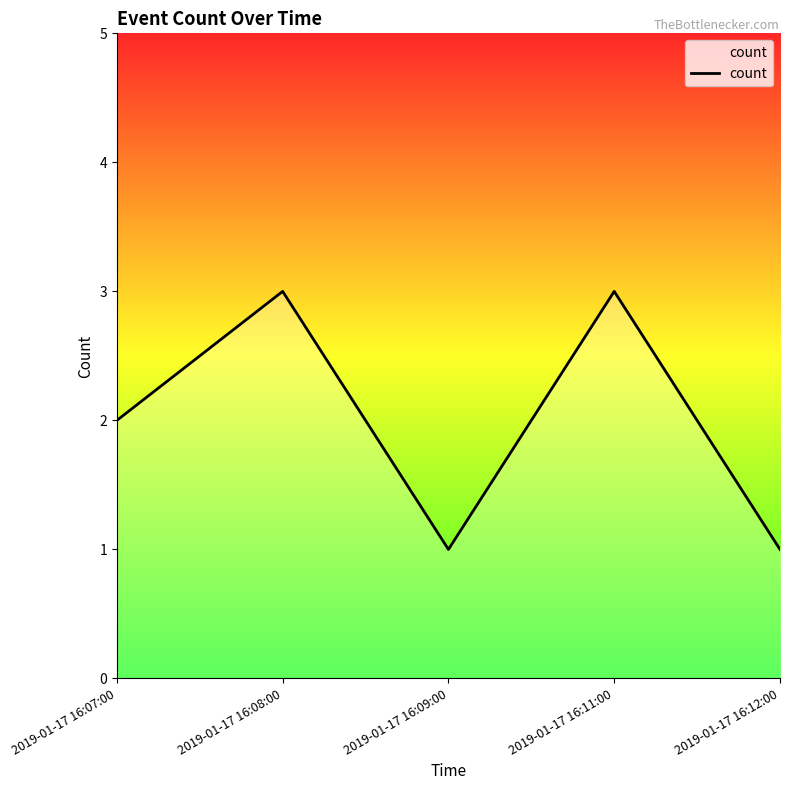

What position from the left is 2019-01-17 16:09:00?

3